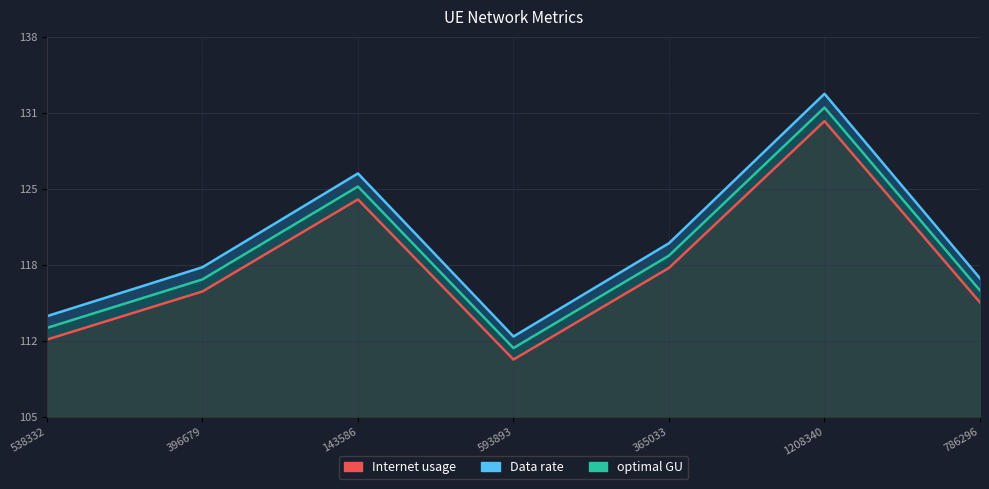

At which category is the sum across all series the highest?

1208340